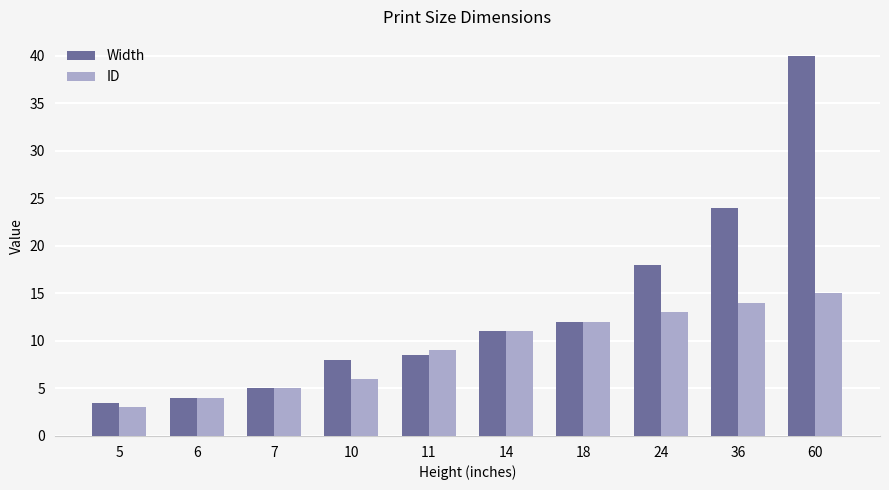

True or false: ID has a value of 6.0 at 10.

True